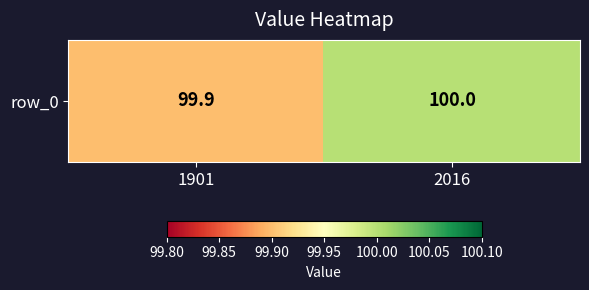

What is the change in value from 1901 to 2016?

+0.1